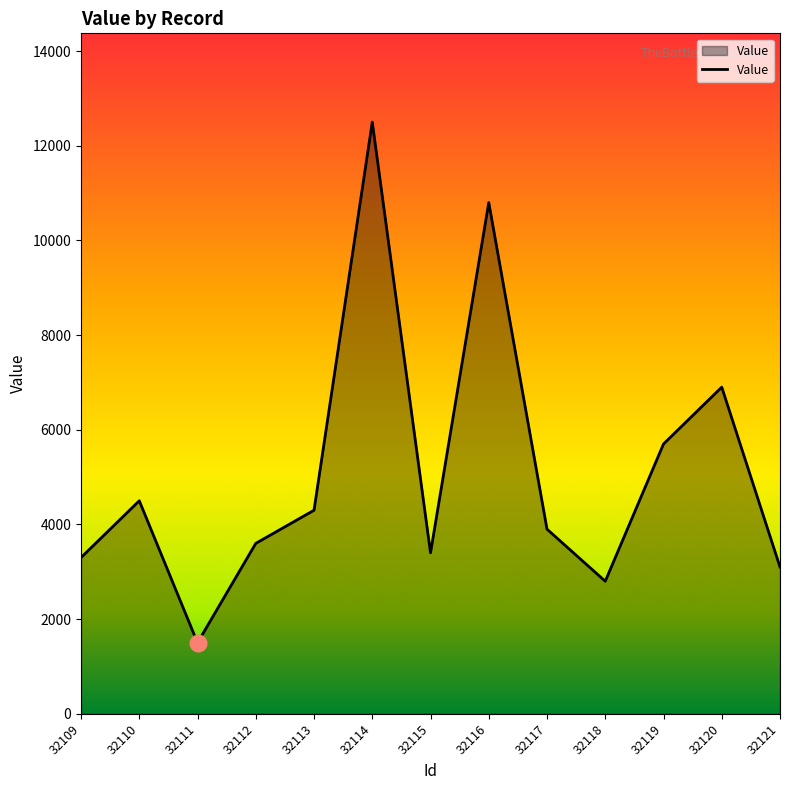

Count the number of data series in this chart.

1